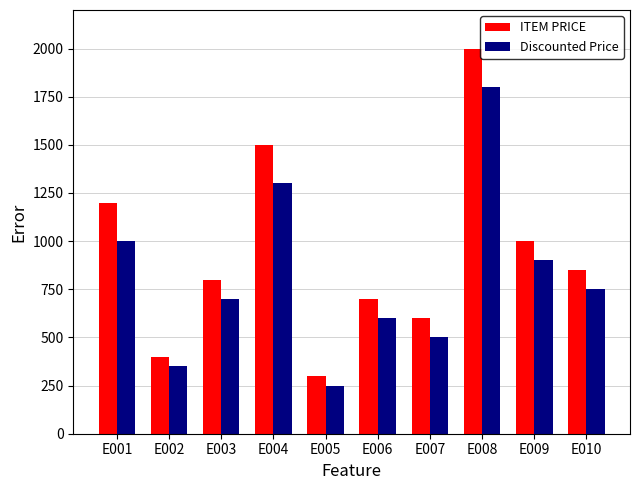

What is the spread (max minus min) of values at E004?

200